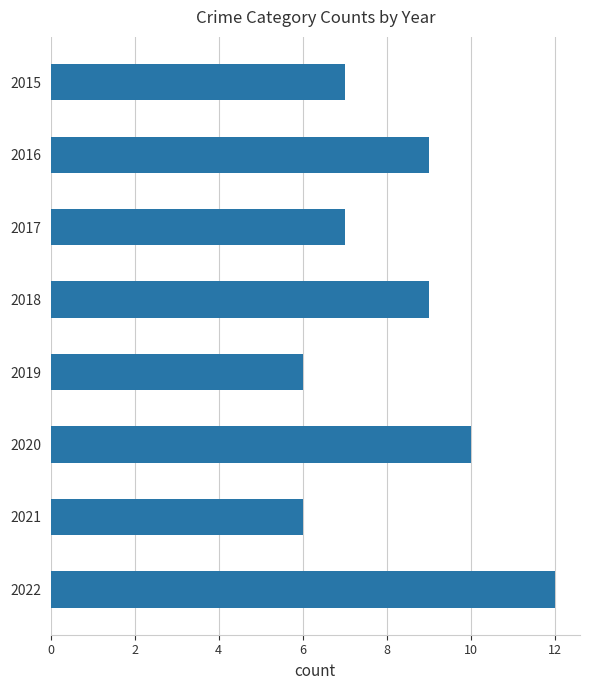

Reading bottom to top, extract all data points from this chart.

12	6	10	6	9	7	9	7